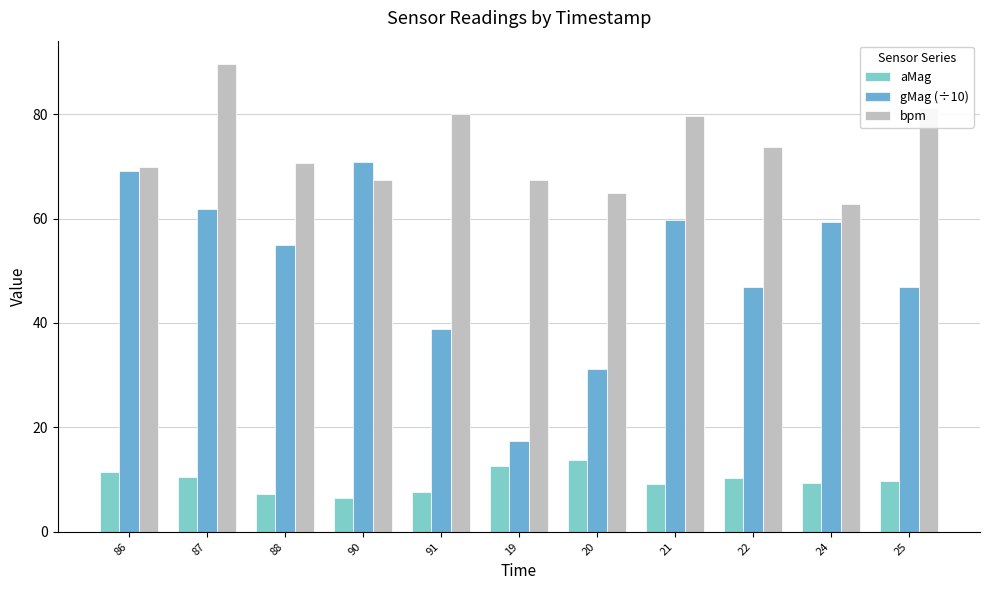

Between 91 and 24, which series saw the biggest shift?

gMag (÷10)